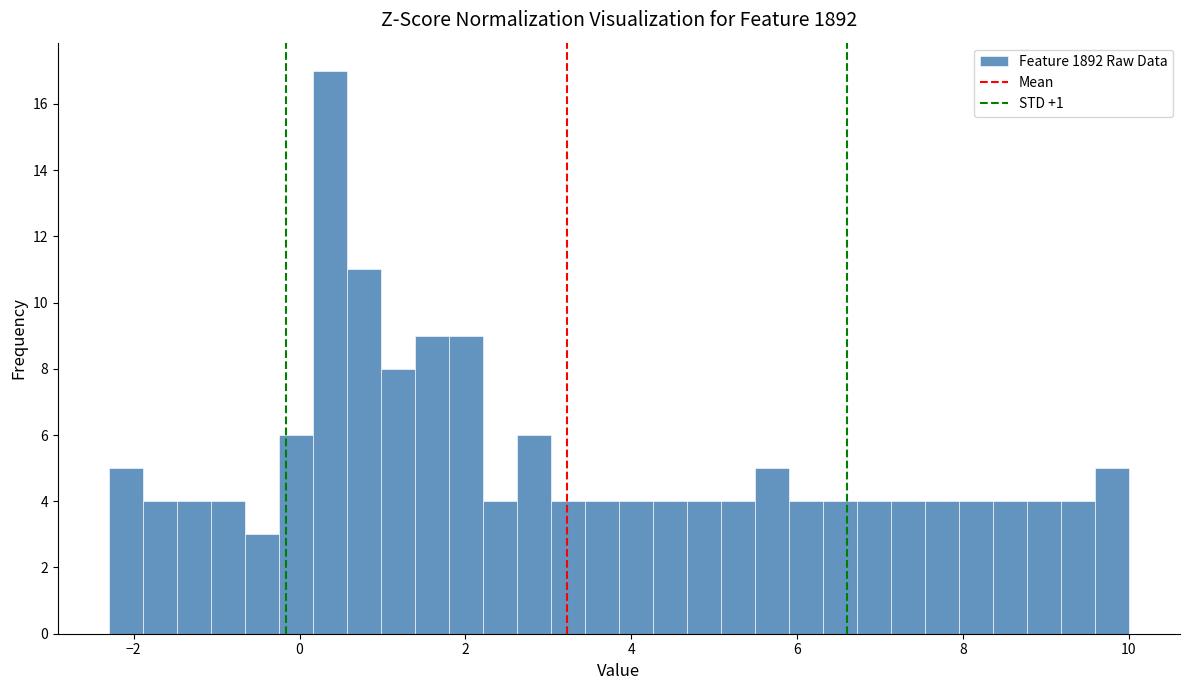

Around what value on the x-axis is the tallest bar? Give the approximate position of its centre, as read against the axis.

0.4